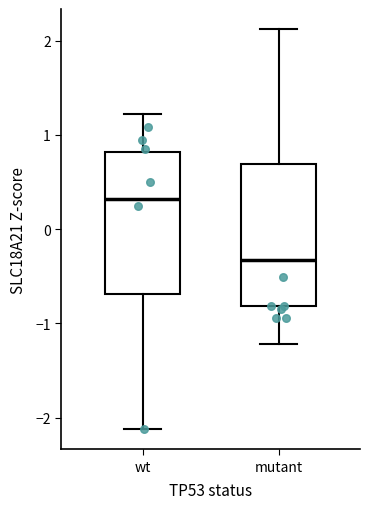

Where does the lower whisker of the box for wt end on the y-axis? The values are not printed on the chart, so give them approximately, as read against the axis.

-2.1